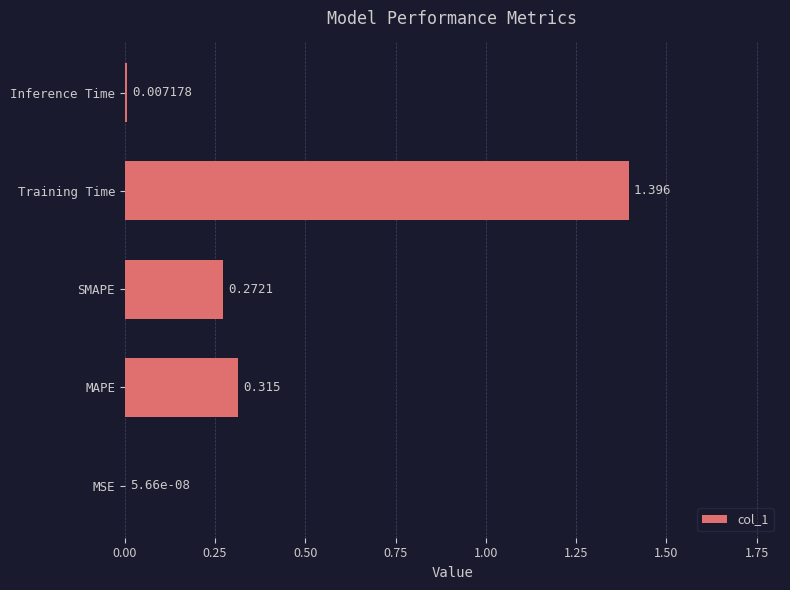

Which has a higher value, Inference Time or Training Time?

Training Time